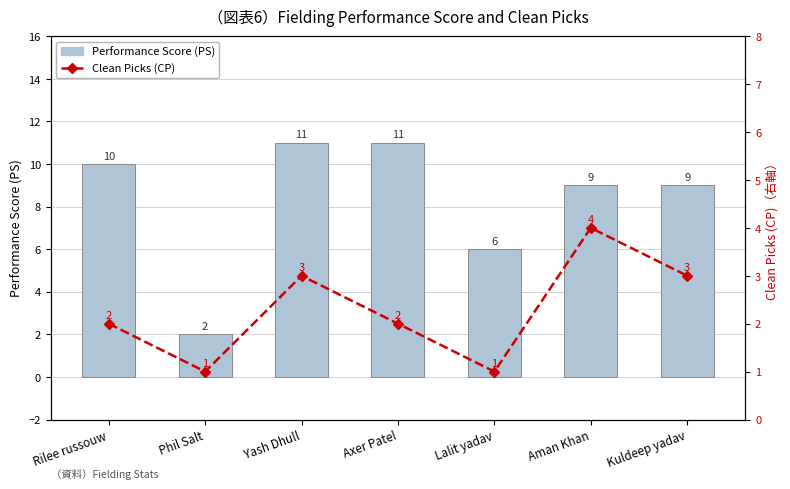

What is the label of the 1st bar from the right?

Kuldeep yadav